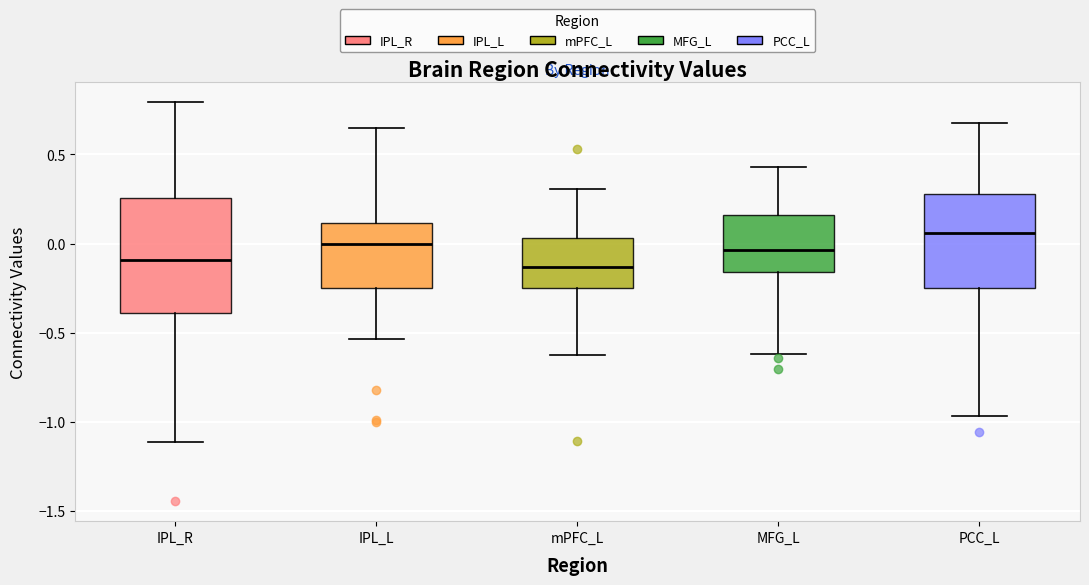

Reading left to right, transcribe this box plot: for each box, give where its median line is, the range the box spans, and where its two whiskers end, as read against the y-axis. The values are not printed on the chart, so give them approximately, as read against the axis.

IPL_R: median -0.10, box -0.40 to 0.25, whiskers -1.10 to 0.80
IPL_L: median 0.00, box -0.25 to 0.10, whiskers -0.55 to 0.65
mPFC_L: median -0.15, box -0.25 to 0.05, whiskers -0.65 to 0.30
MFG_L: median -0.05, box -0.15 to 0.15, whiskers -0.60 to 0.45
PCC_L: median 0.05, box -0.25 to 0.30, whiskers -0.95 to 0.70